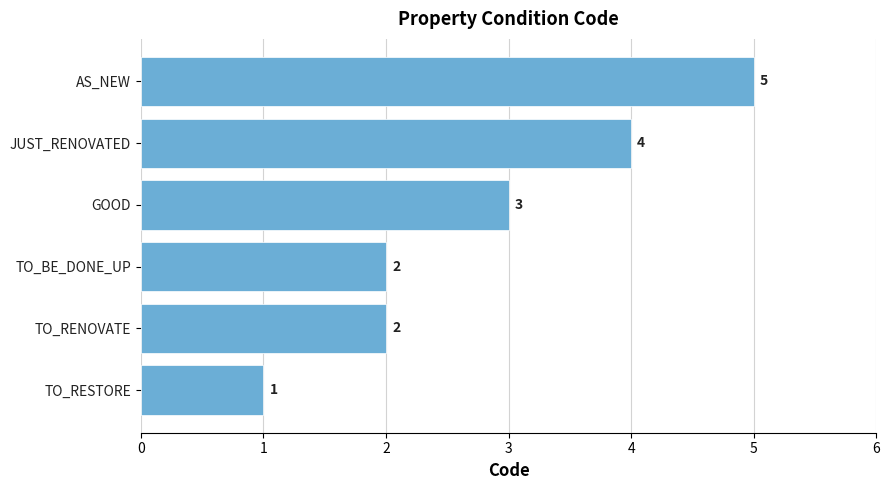

What is the minimum value shown in the chart?

1